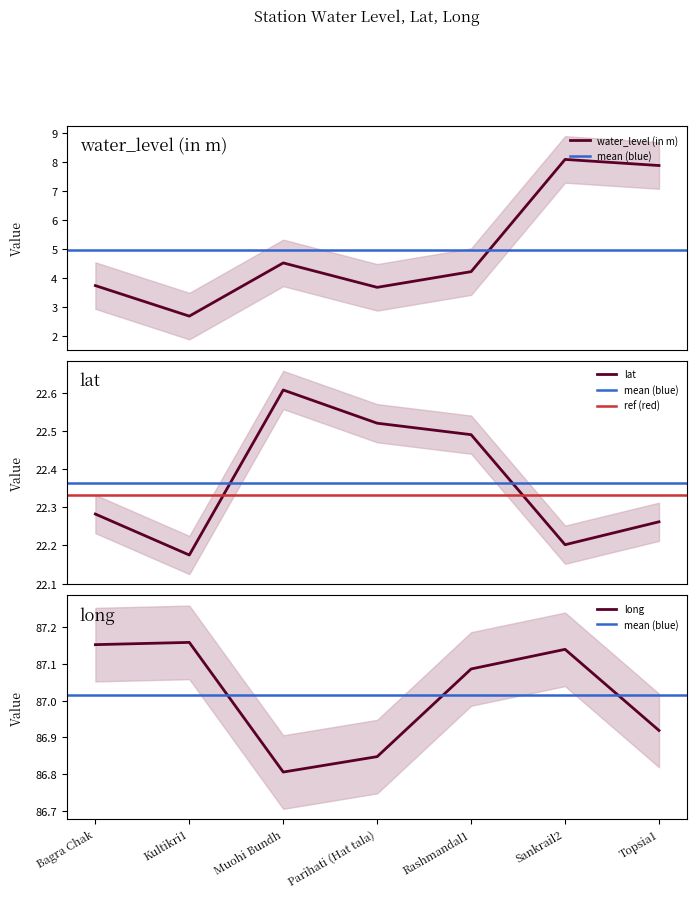

Which series has the largest total across all categories?

long